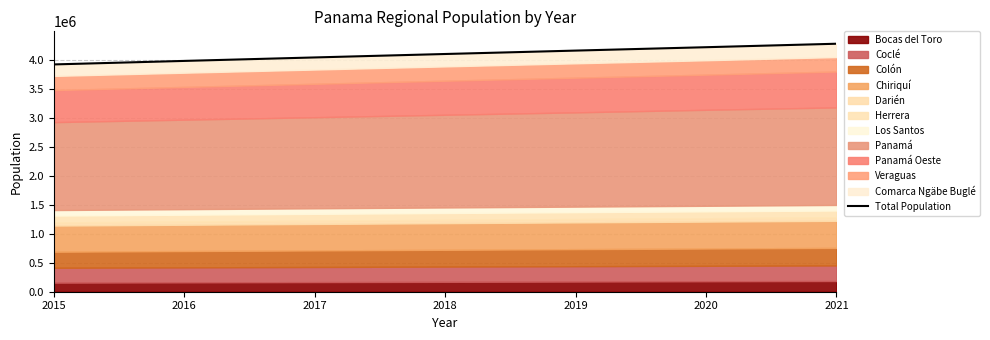

Reading right to left, transcribe all the data shown in this chart.

4278131	4218143	4159768	4101019	4041620	3981728	3921204